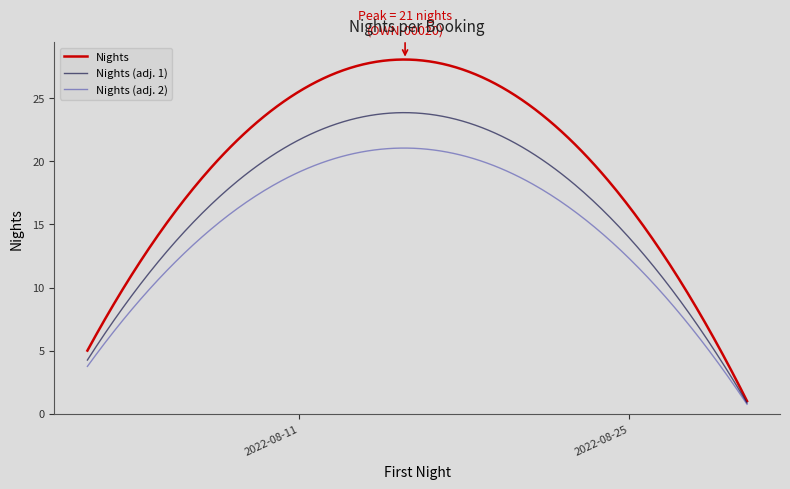

Which series has the largest range (max minus min)?

Nights